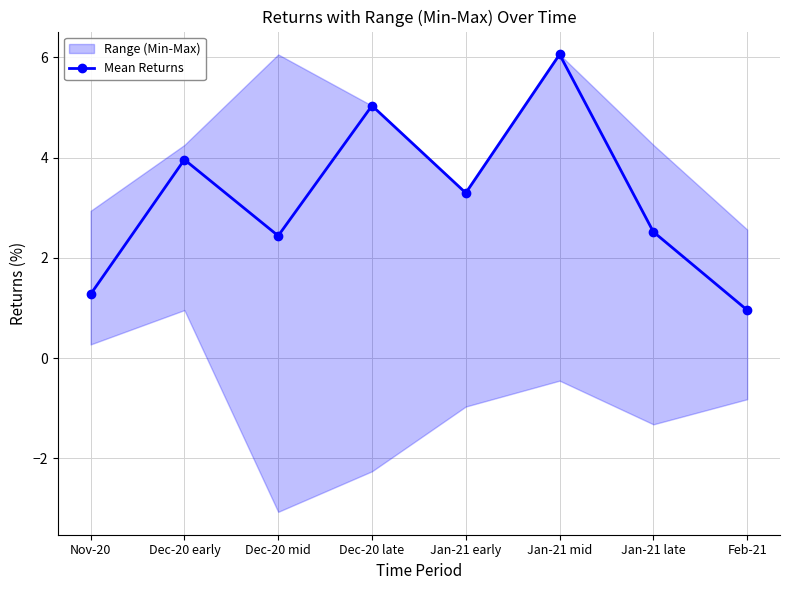

True or false: there are more than 0 points higher than both neighbors.

True